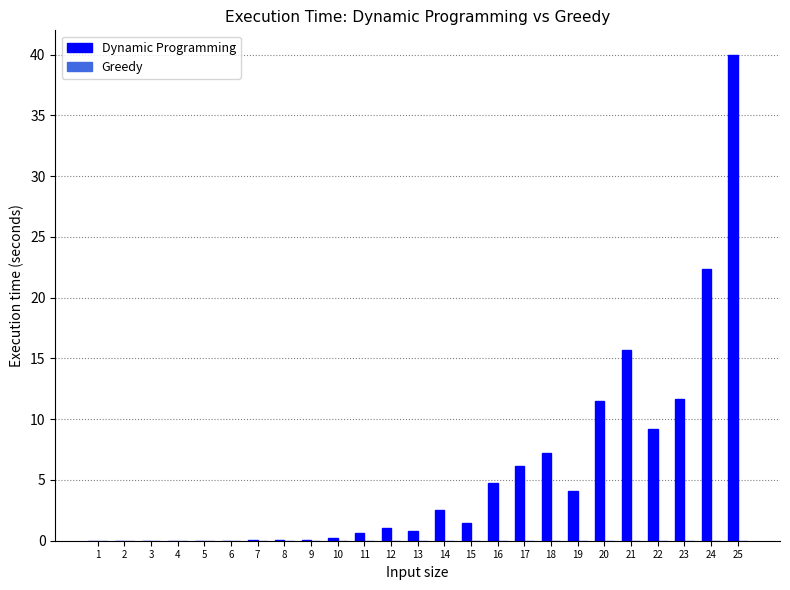

What is the spread (max minus min) of values at 22?

9.2